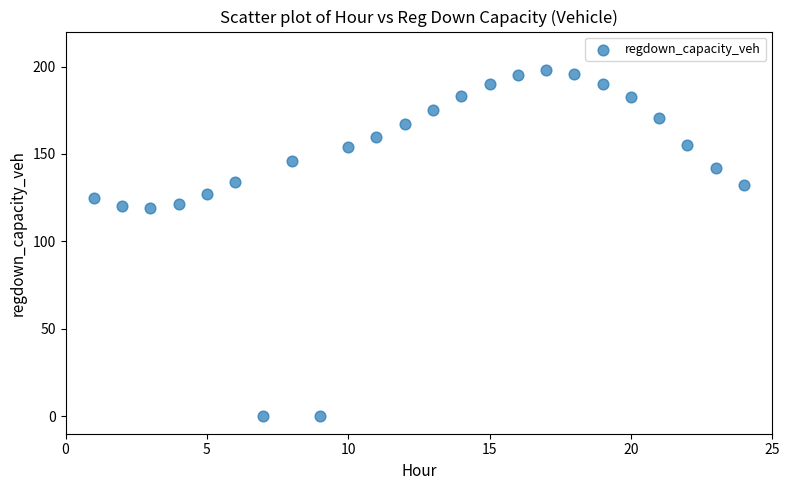

What is the range of Y values (max minus min)?

197.9